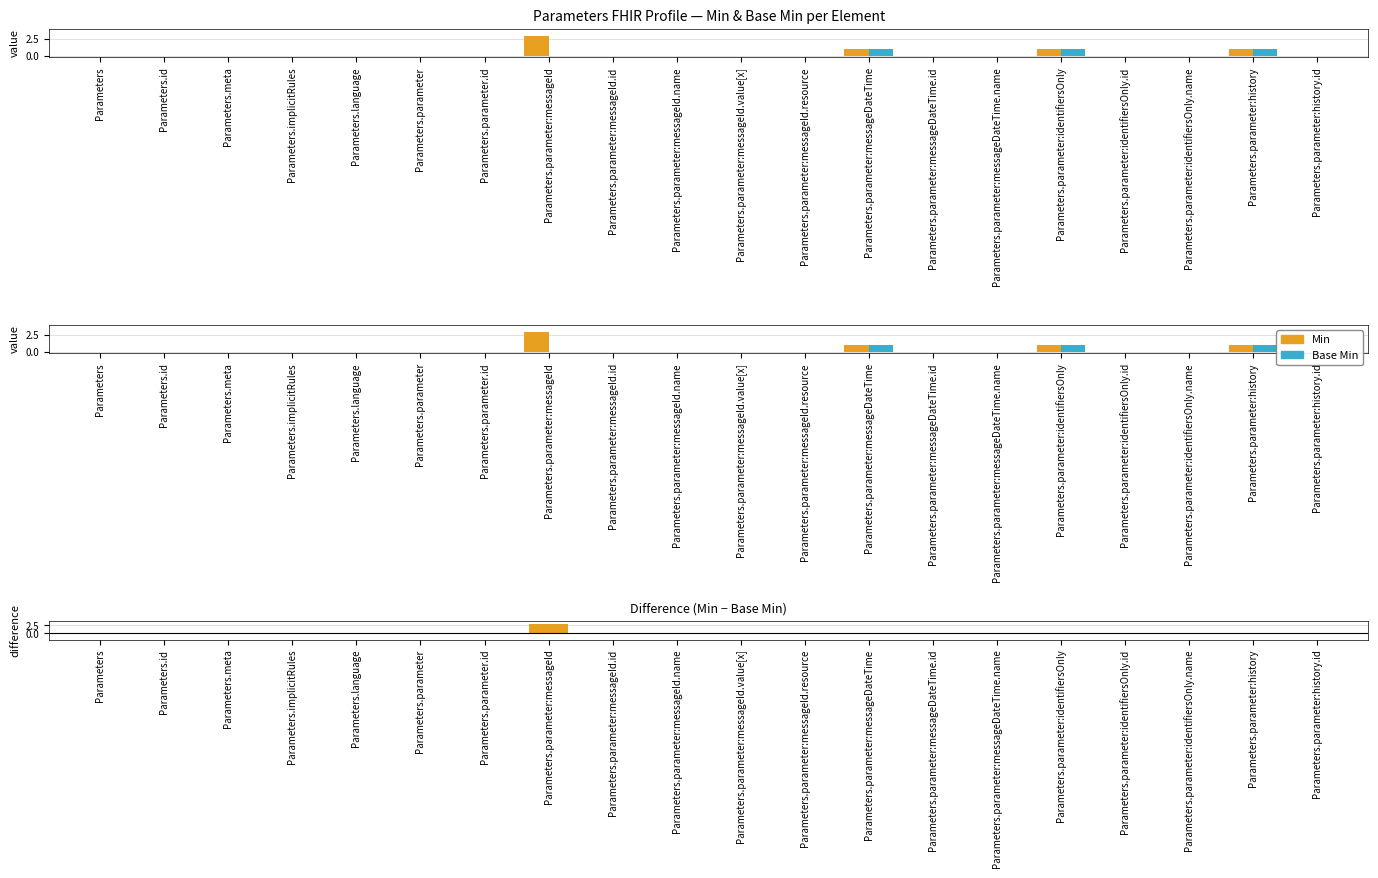

At which label does Base Min reach its peak?

Parameters.parameter:messageDateTime